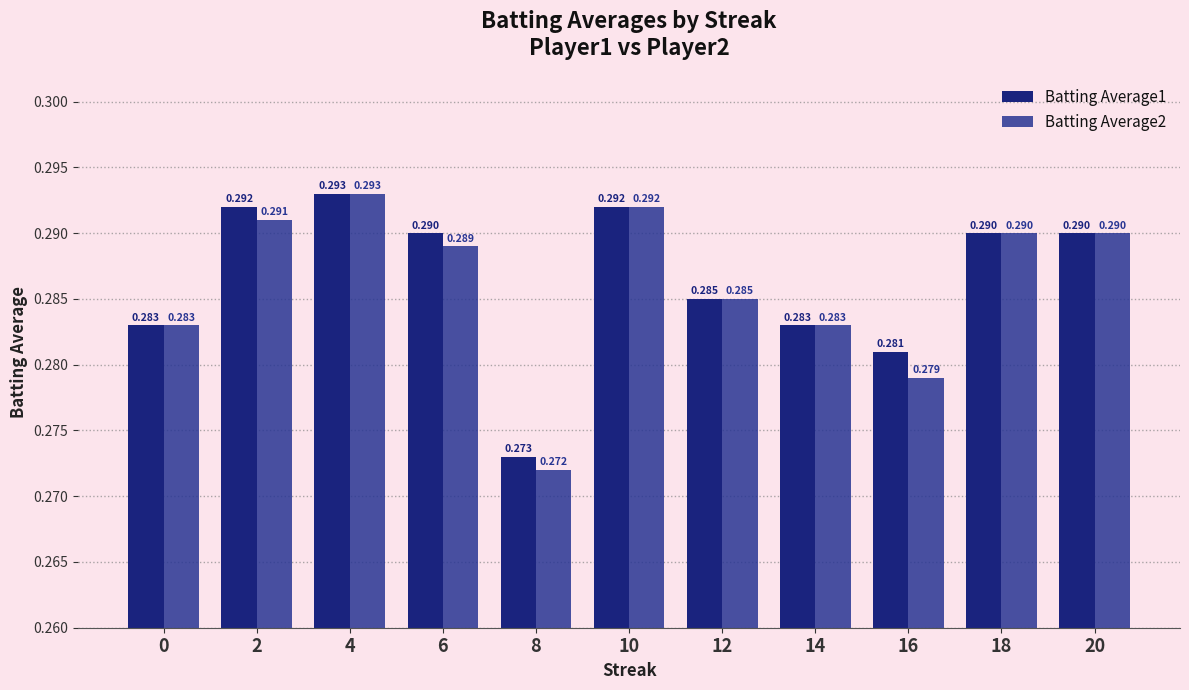

What is the minimum value for Batting Average1?

0.3